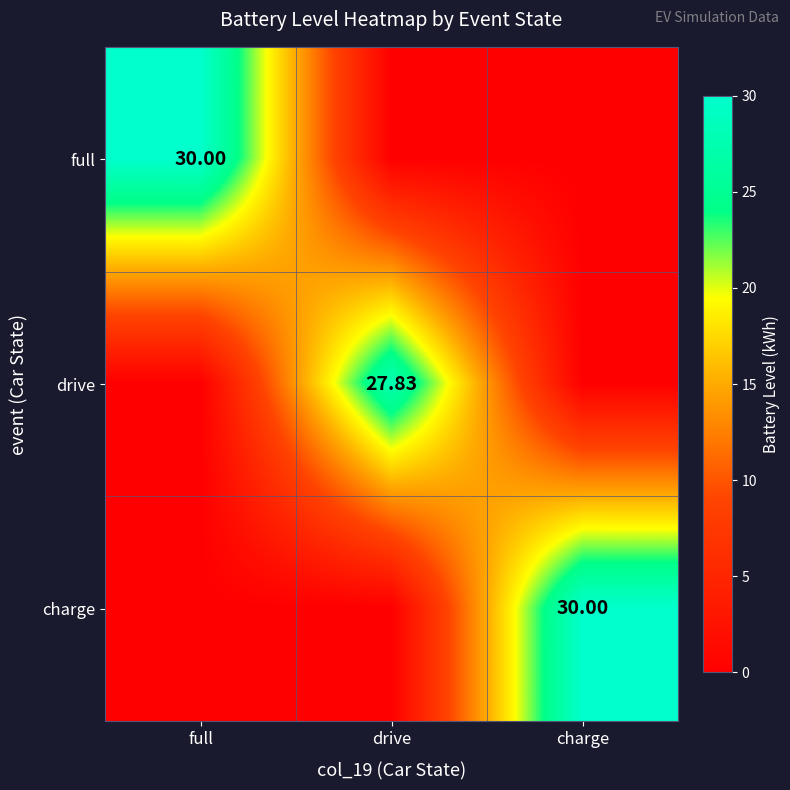

At charge, list the series in order from largest to smallest.

charge, full, drive